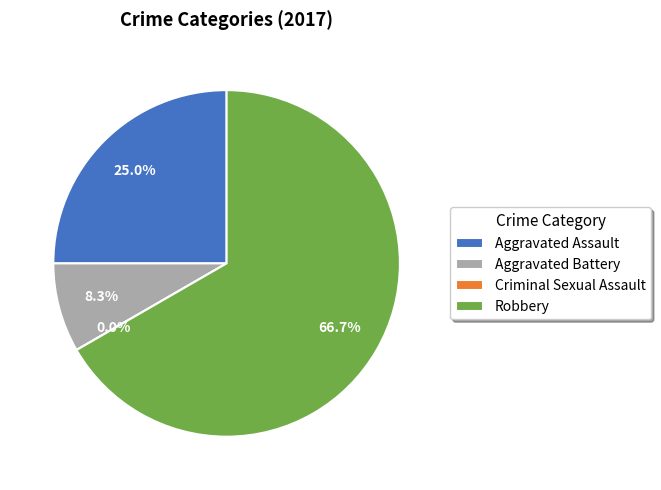

To the nearest percent, what is the difference between the largest and smallest slice percentages?

67%